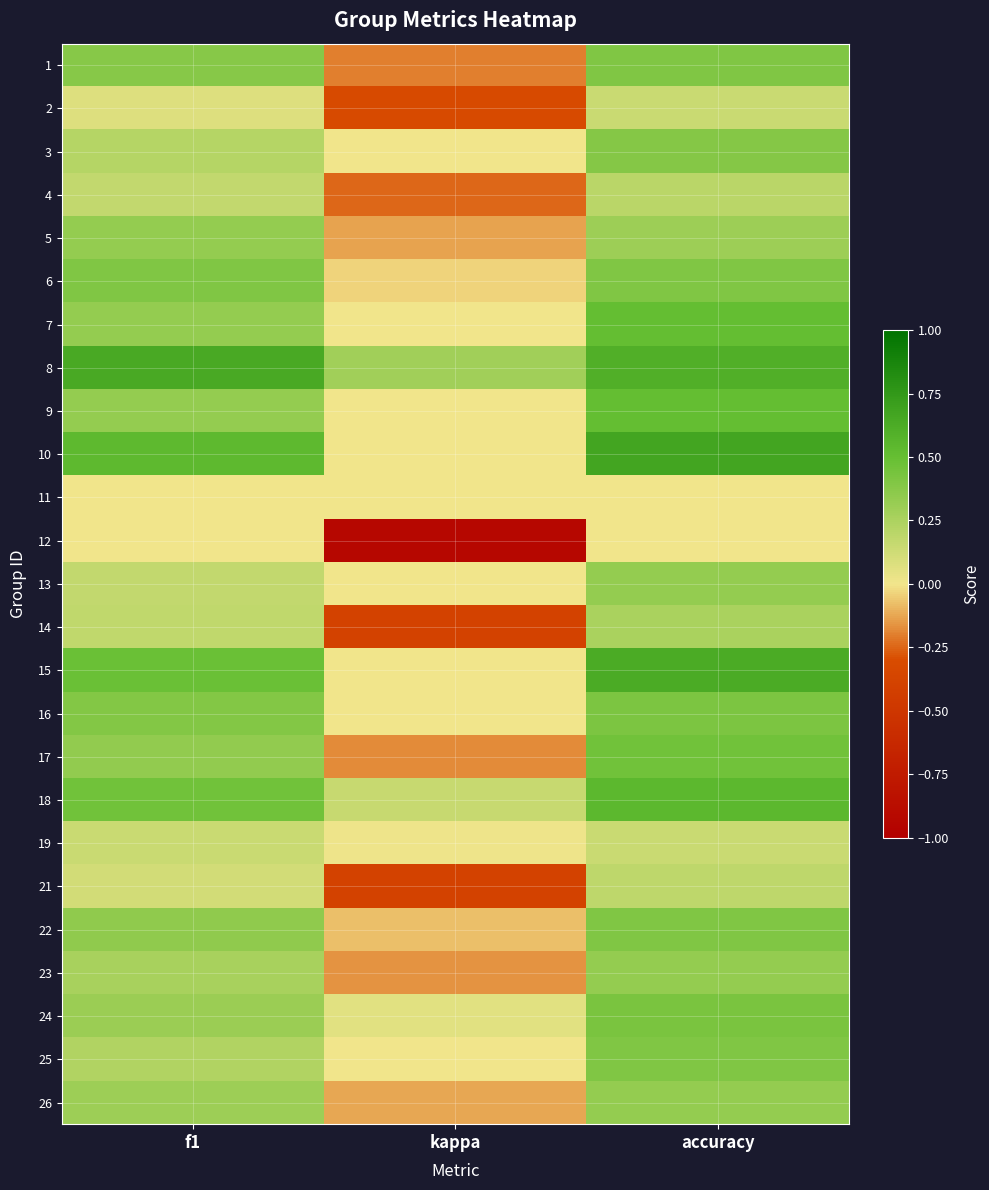

What is the spread (max minus min) of values at kappa?

1.2